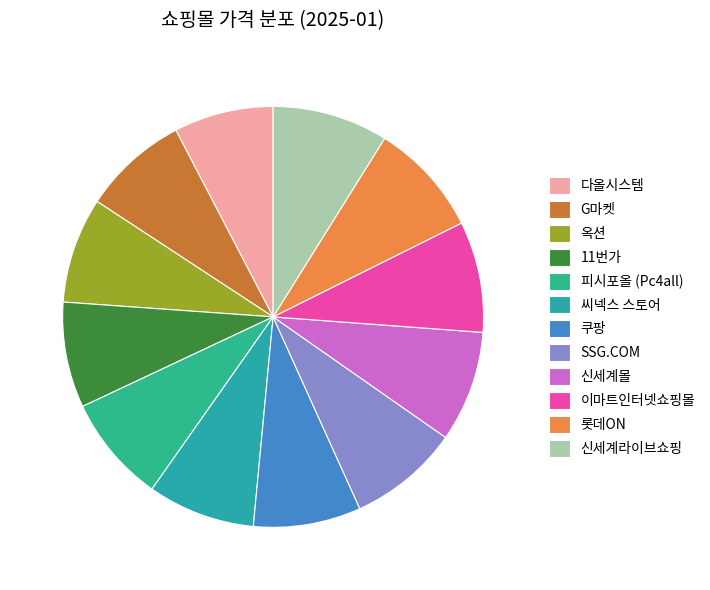

Does any single category account for the majority?

No